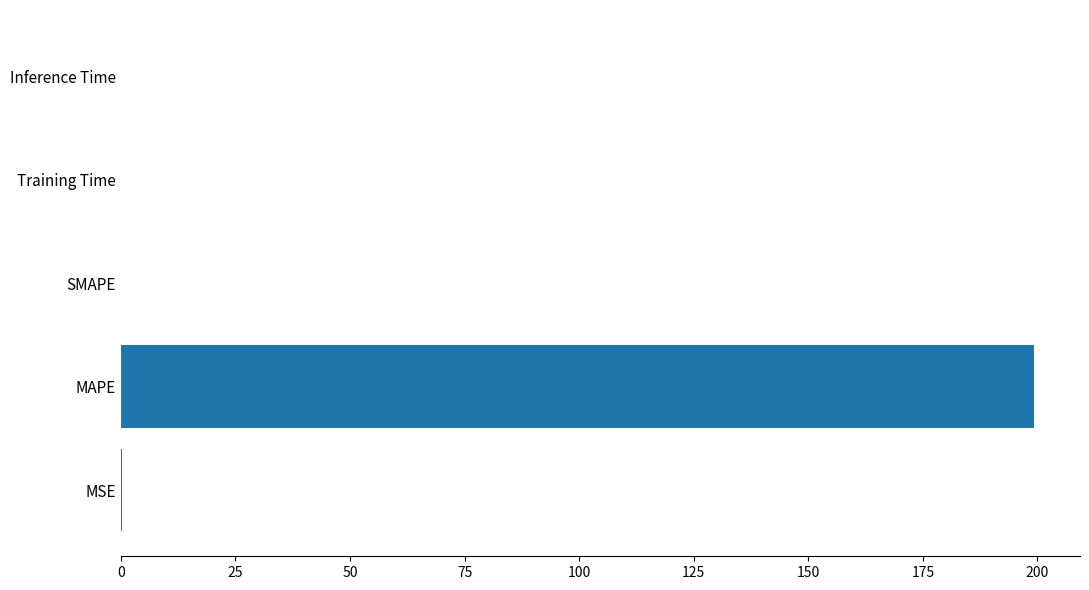

What is the sum of all values?

199.6